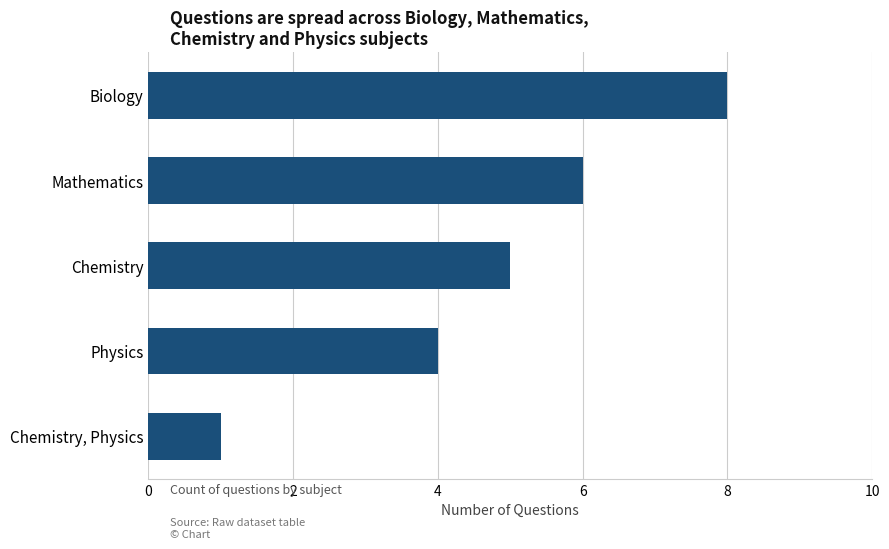

List the labels in order of value, largest first.

Biology, Mathematics, Chemistry, Physics, Chemistry, Physics